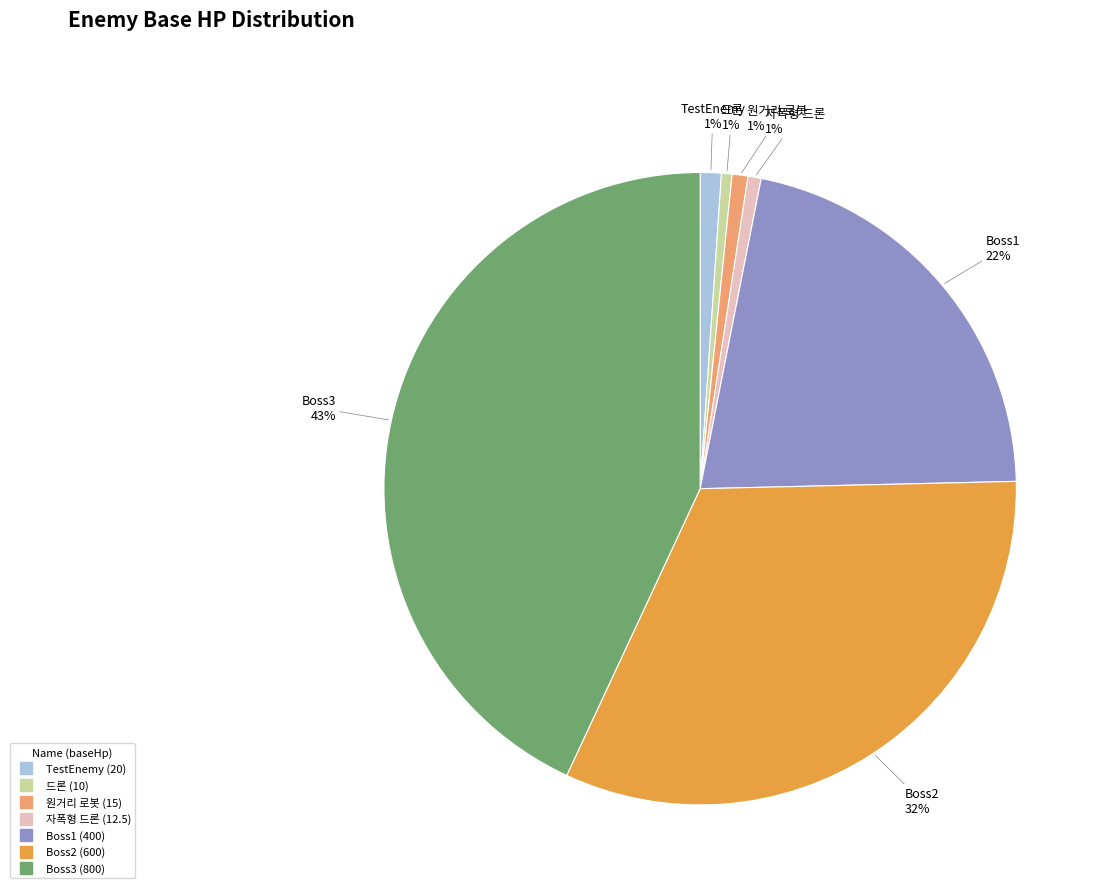

Is it true that 드론 is 14% of the pie?

False